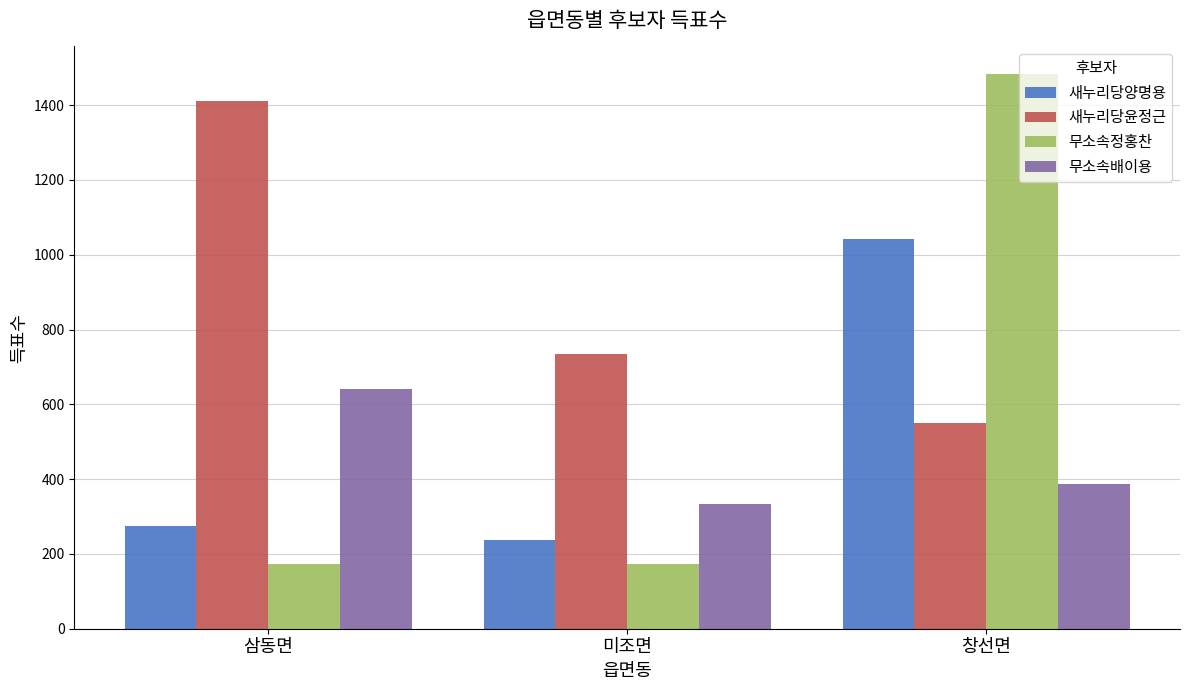

Is it true that 무소속배이용 equals 386 at 창선면?

True